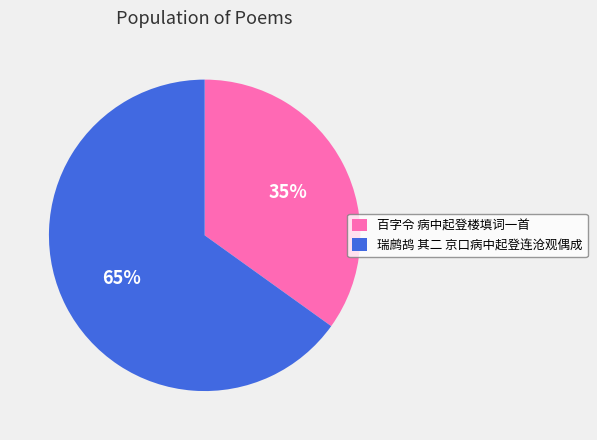

Is the sum of 百字令 病中起登楼填词一首 and 瑞鹧鸪 其二 京口病中起登连沧观偶成 greater than half?

Yes